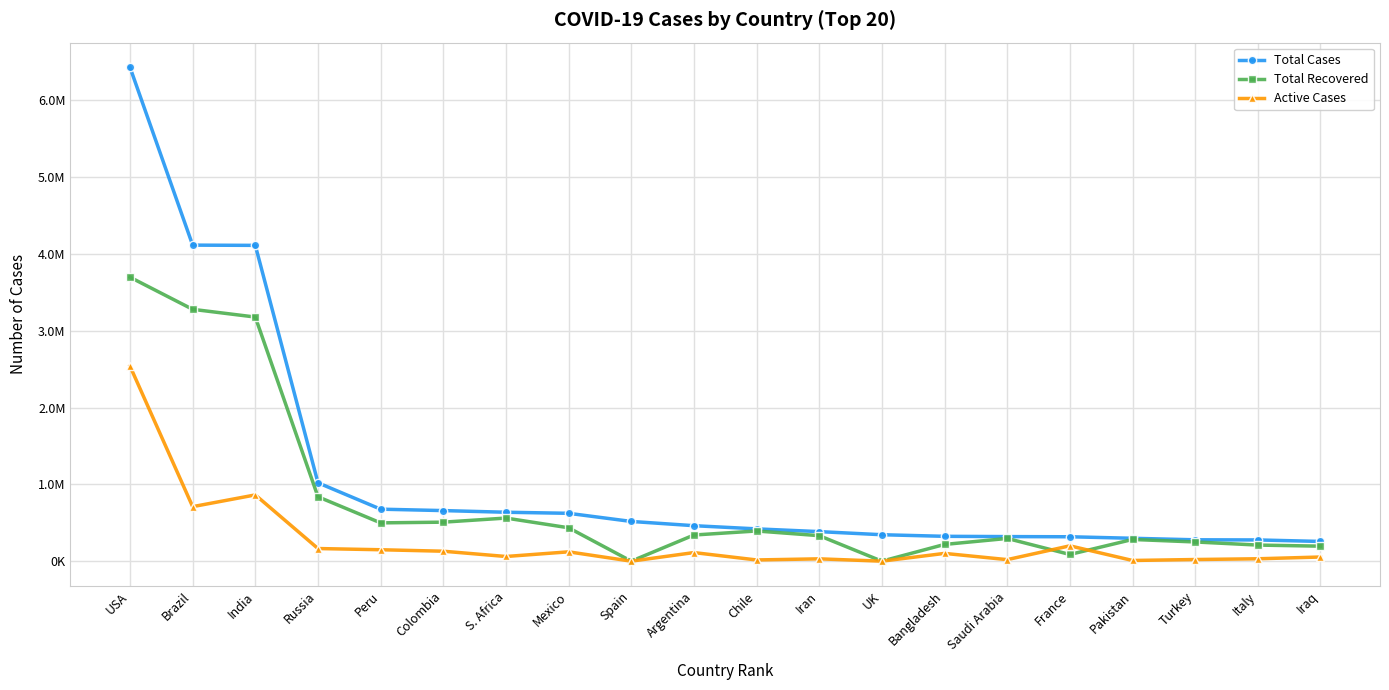

Which series has the widest spread of values?

Total Cases